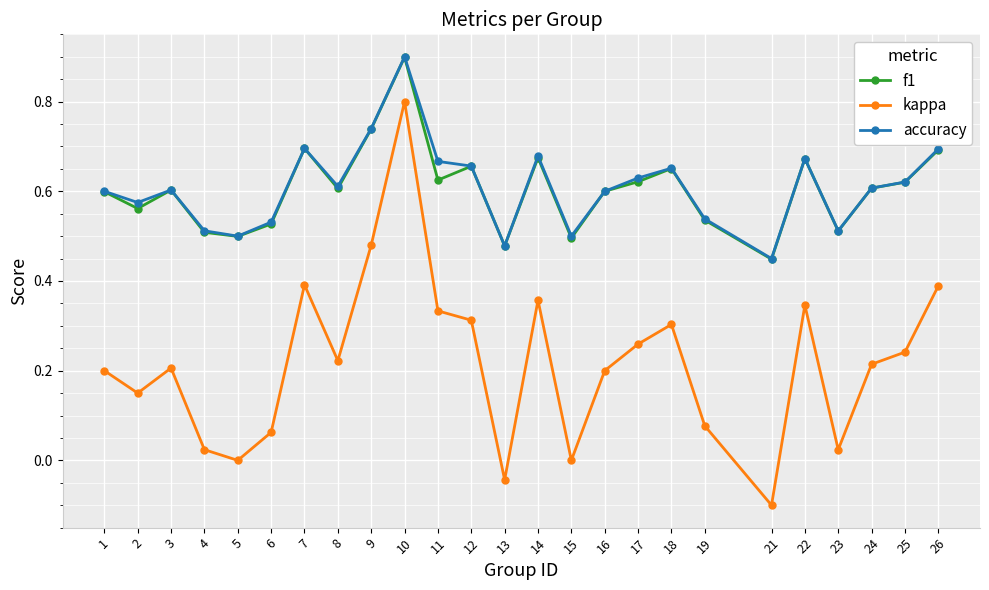

Which series has the widest spread of values?

kappa